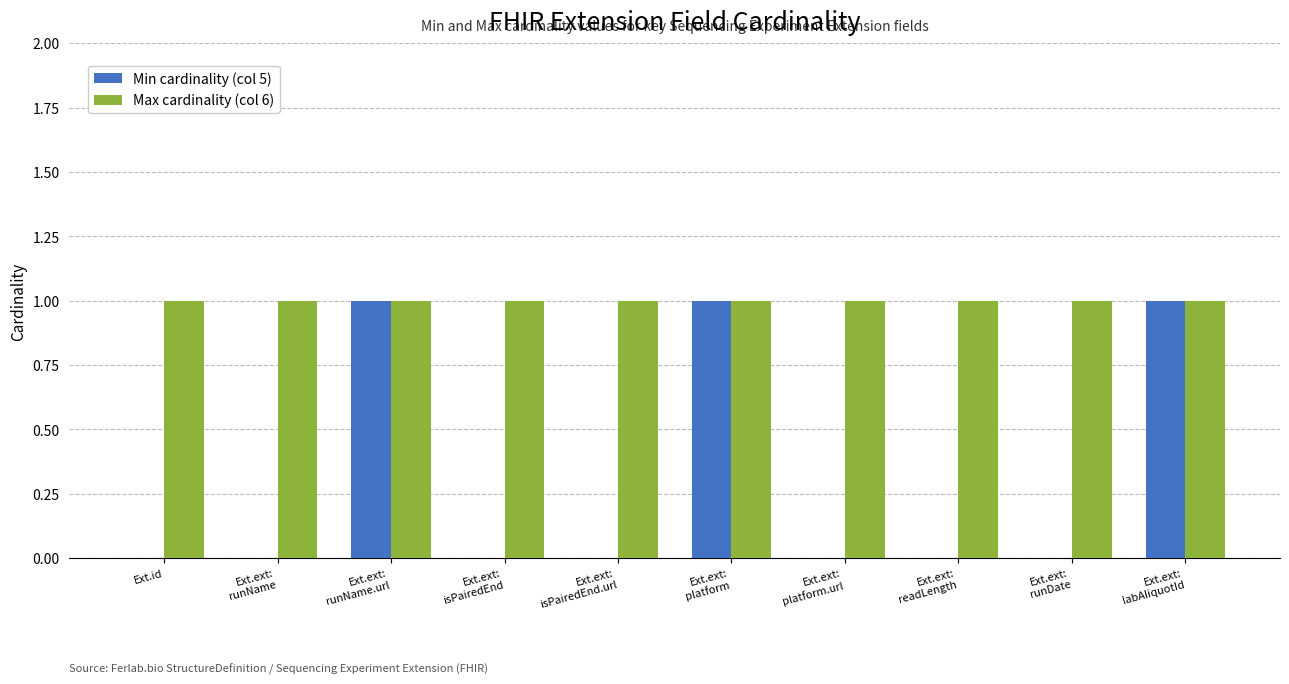

What is the maximum value shown in the chart?

1